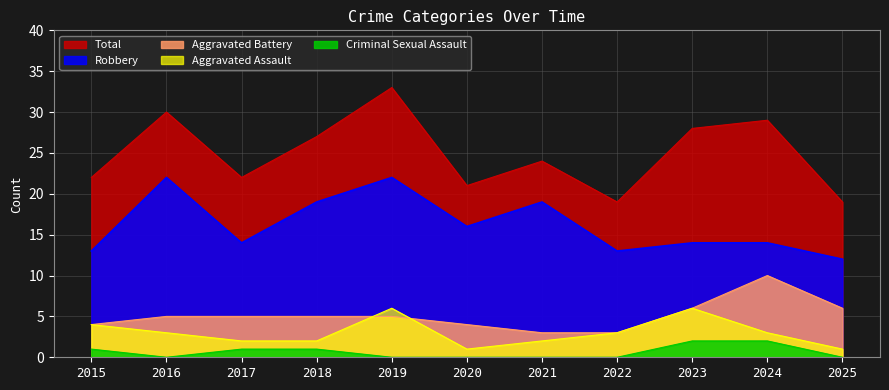

Reading left to right, transcribe all the data shown in this chart.

Aggravated Assault: 2015=4	2016=3	2017=2	2018=2	2019=6	2020=1	2021=2	2022=3	2023=6	2024=3	2025=1
Aggravated Battery: 2015=4	2016=5	2017=5	2018=5	2019=5	2020=4	2021=3	2022=3	2023=6	2024=10	2025=6
Criminal Sexual Assault: 2015=1	2016=0	2017=1	2018=1	2019=0	2020=0	2021=0	2022=0	2023=2	2024=2	2025=0
Robbery: 2015=13	2016=22	2017=14	2018=19	2019=22	2020=16	2021=19	2022=13	2023=14	2024=14	2025=12
Total: 2015=22	2016=30	2017=22	2018=27	2019=33	2020=21	2021=24	2022=19	2023=28	2024=29	2025=19